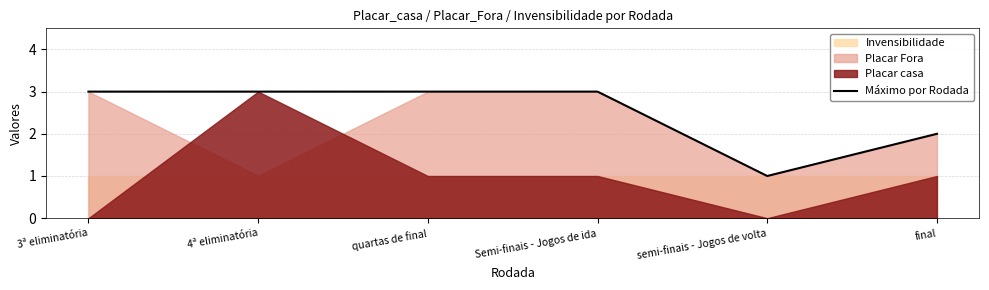

What is the change in value from quartas de final to semi-finais - Jogos de volta?

-2